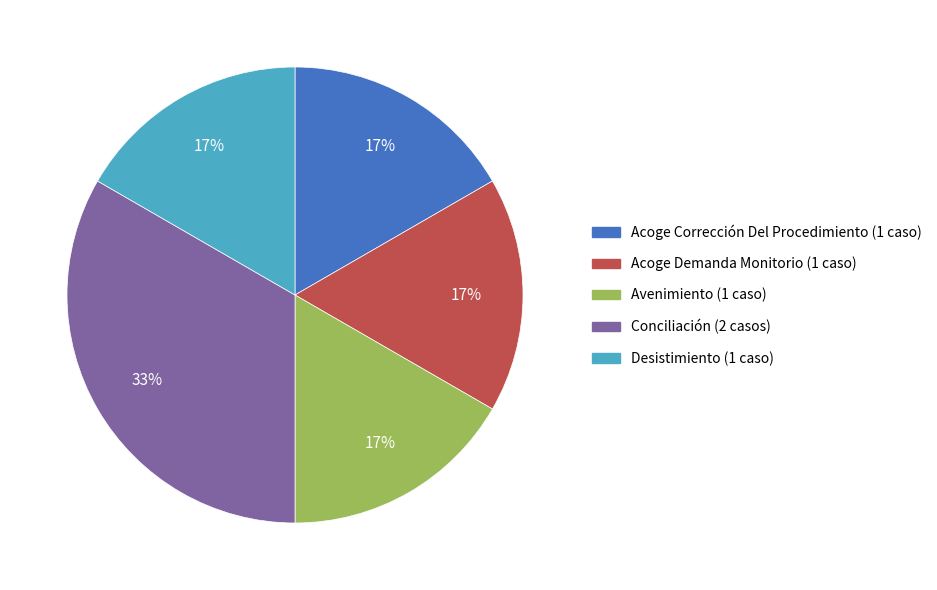

Combined, do Avenimiento and Acoge Corrección Del Procedimiento account for over 50%?

No